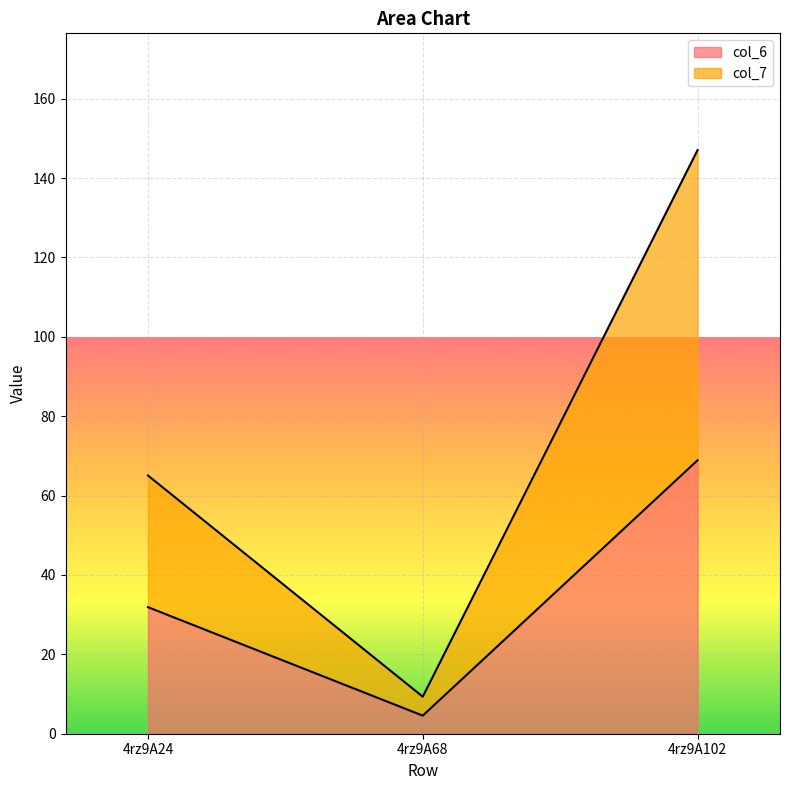

Reading left to right, what are all the values shown in this chart?

col_6: 31.9	4.6	68.9
col_7: 65.1	9.3	147.1